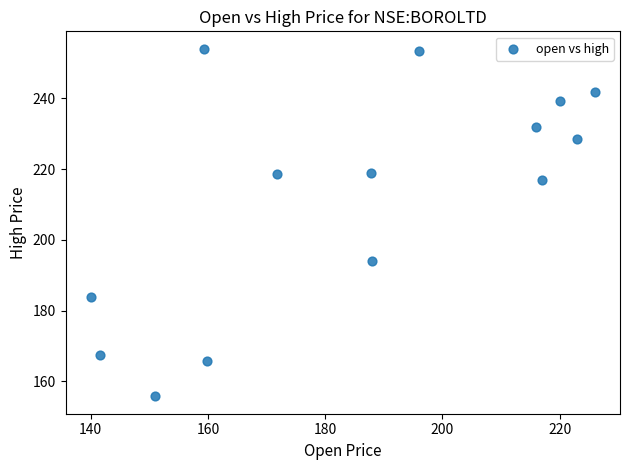

What Y value in the scatter plot is closest to 204?

194.2